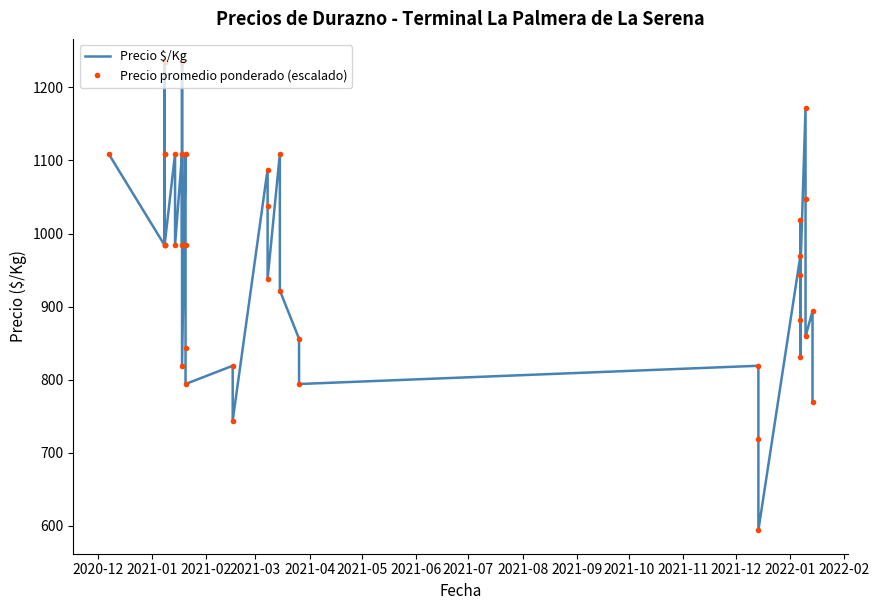

Is it true that Precio promedio ponderado (escalado) equals 453.1 at 2021-11?

False